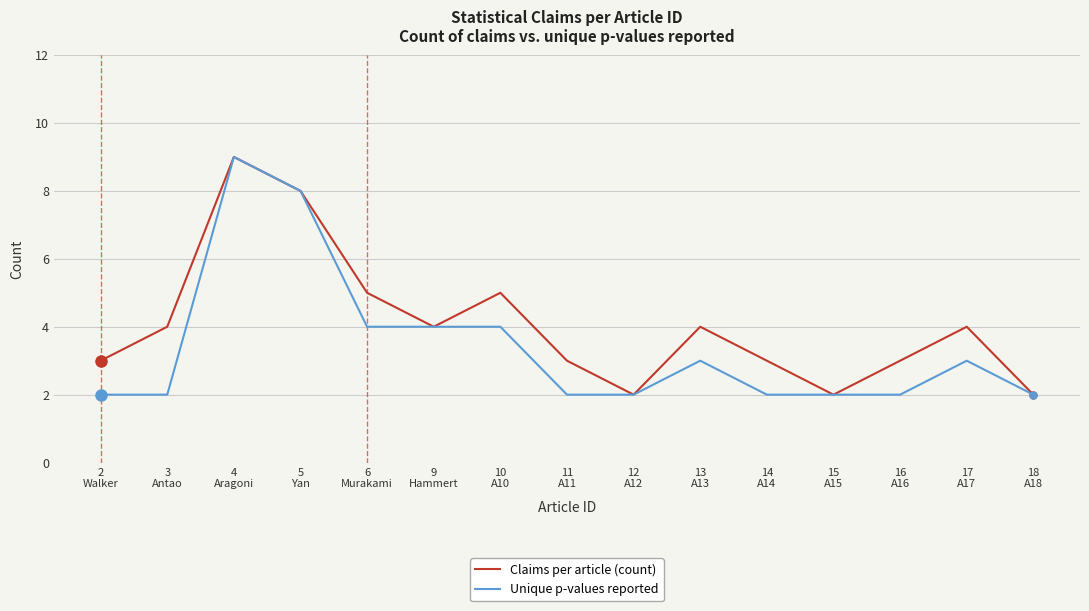

Rank the series by their average value, from lowest to highest.

Unique p-values reported, Claims per article (count)